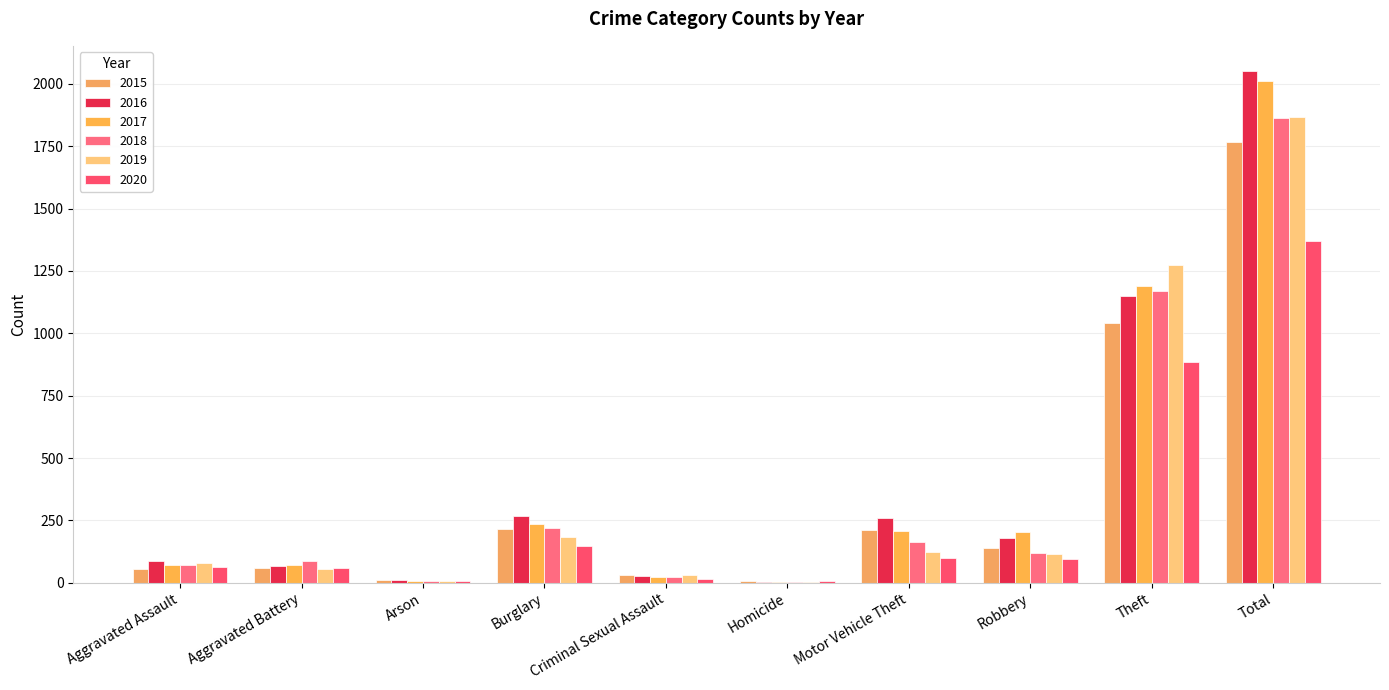

What is the maximum value shown in the chart?

2050